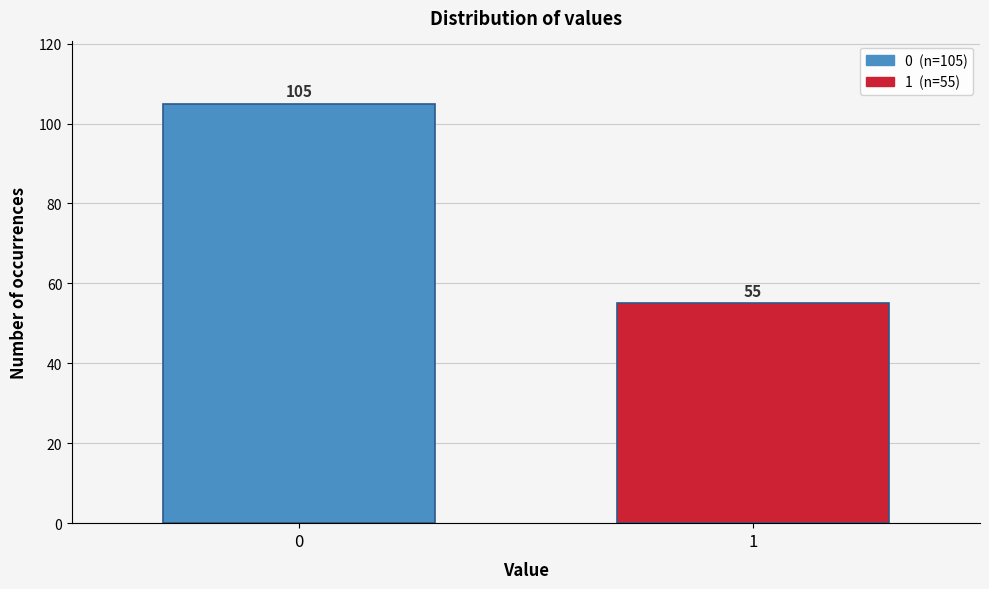

Reading left to right, list all the values displayed in this chart.

105	55